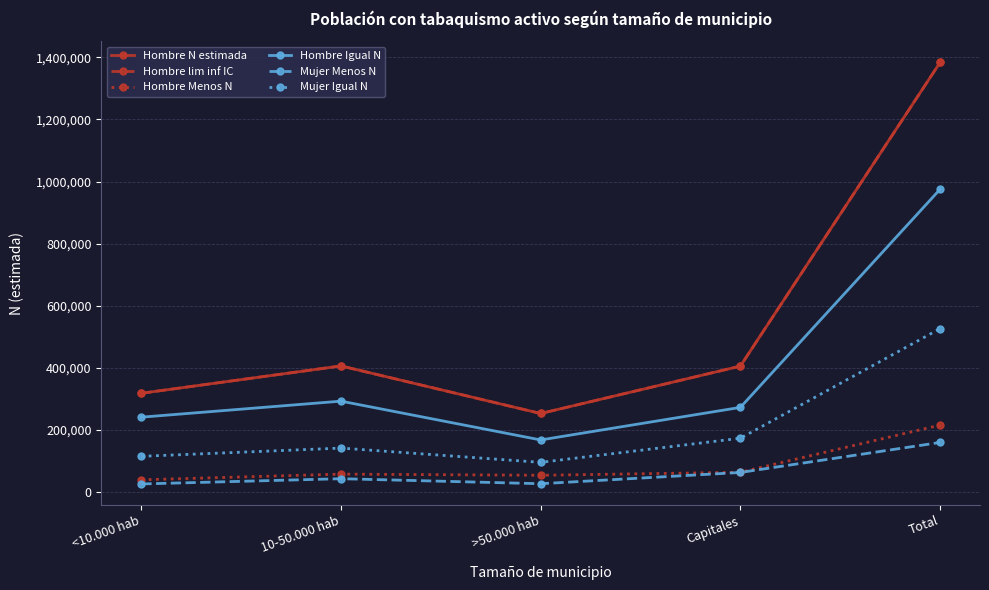

What is the sum of the Hombre Menos N values at <10.000 hab and >50.000 hab?

93861